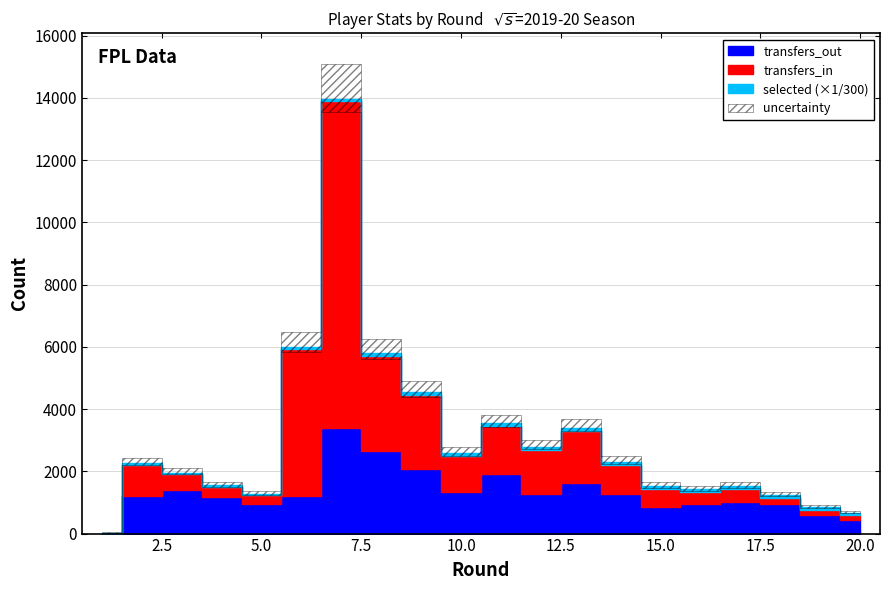

The transfers_out series shows 3587 at 9. True or false?

False